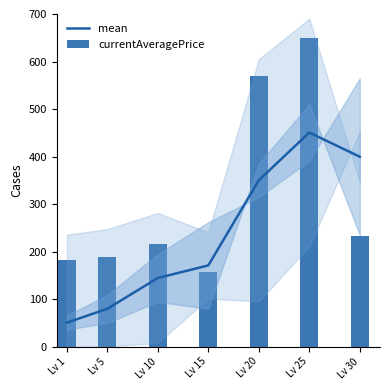

What is the difference between the maximum and minimum values in the mean series?

400.0